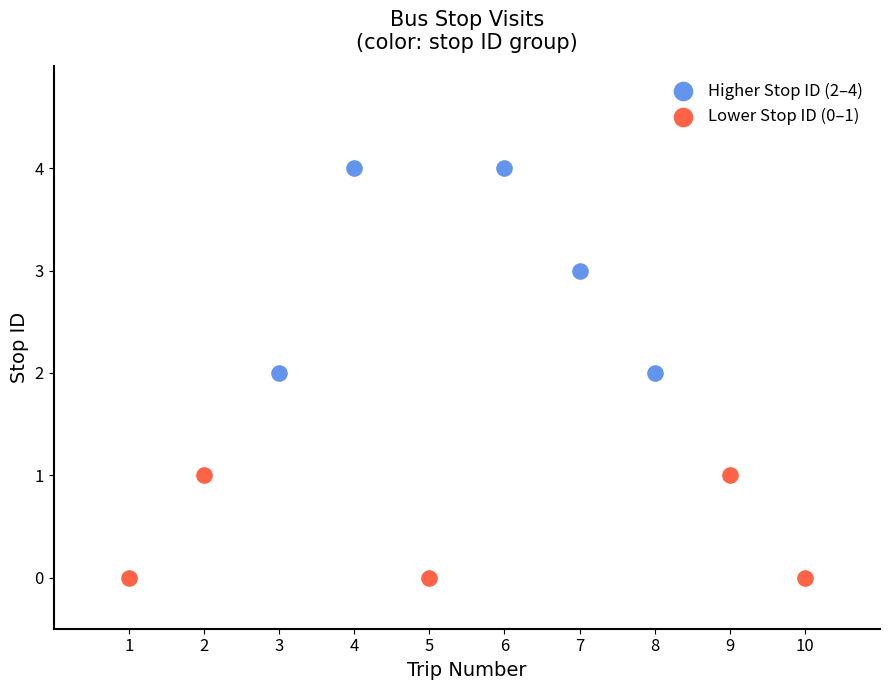

Which series reaches the minimum Y coordinate?

Lower Stop ID (0–1)